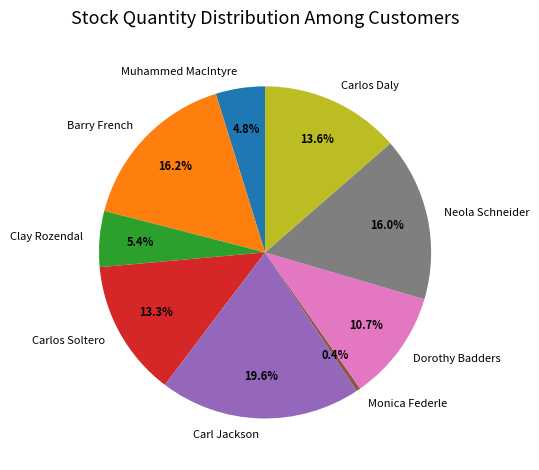

How many segments does this pie chart have?

9